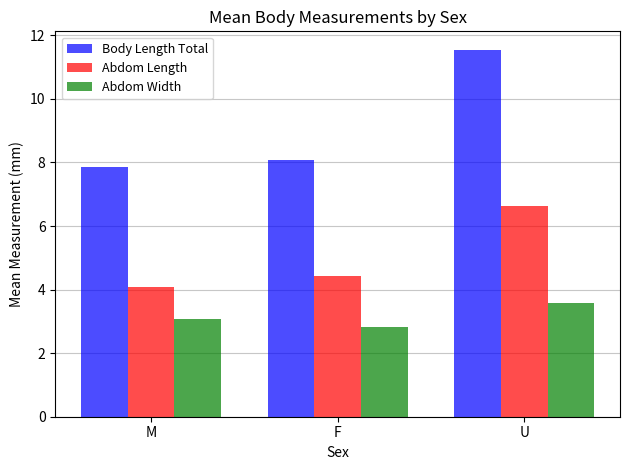

How many distinct data groups are displayed?

3